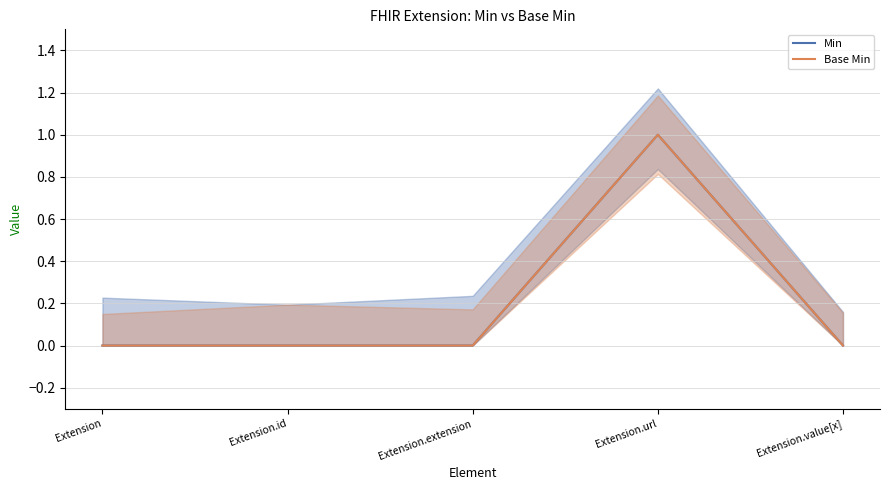

Reading left to right, list all the values displayed in this chart.

Min: 0	0	0	1	0
Base Min: 0	0	0	1	0